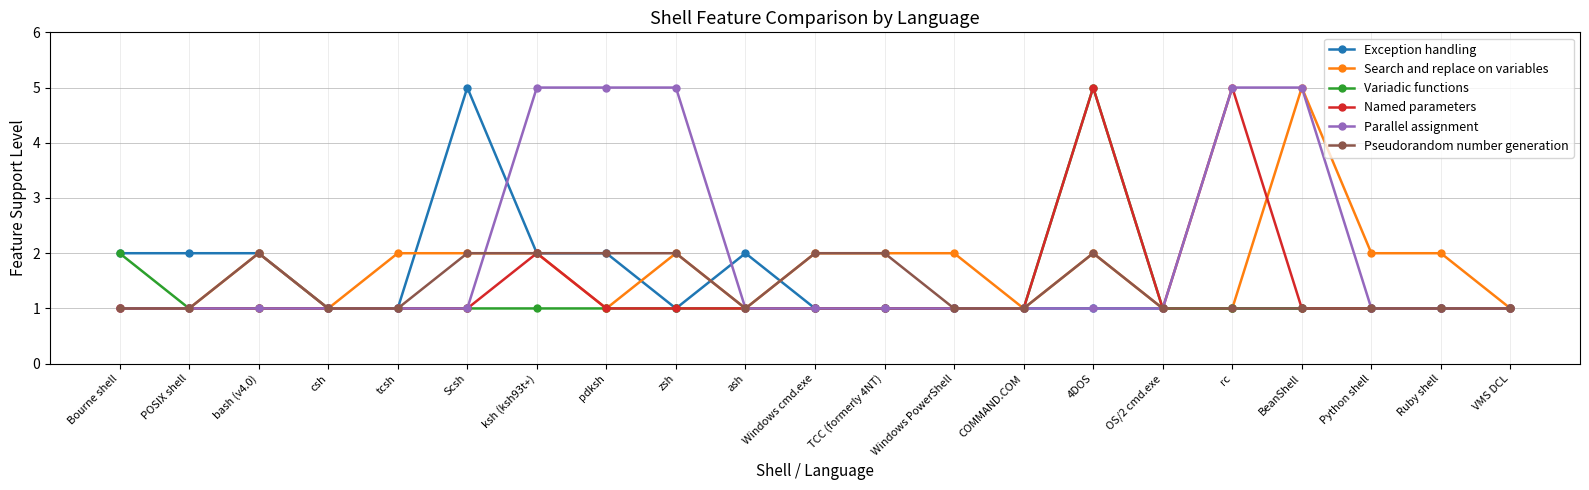

What is the spread (max minus min) of values at Ruby shell?

1